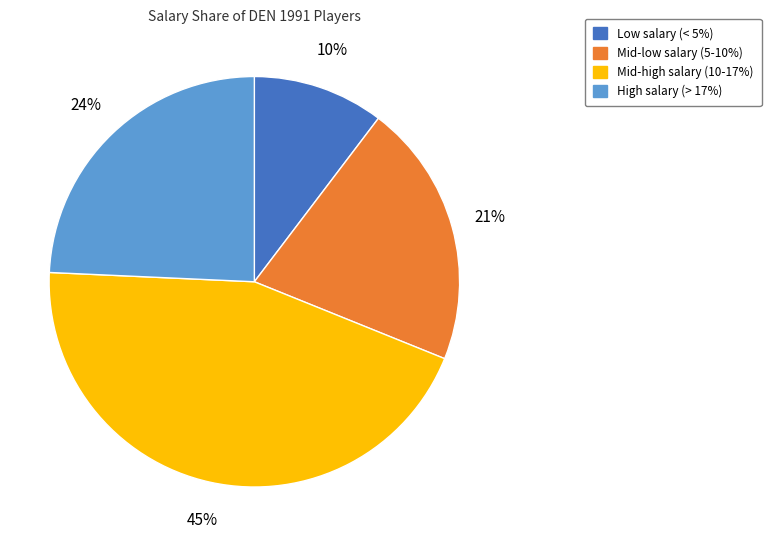

Is there a majority slice in this chart?

No